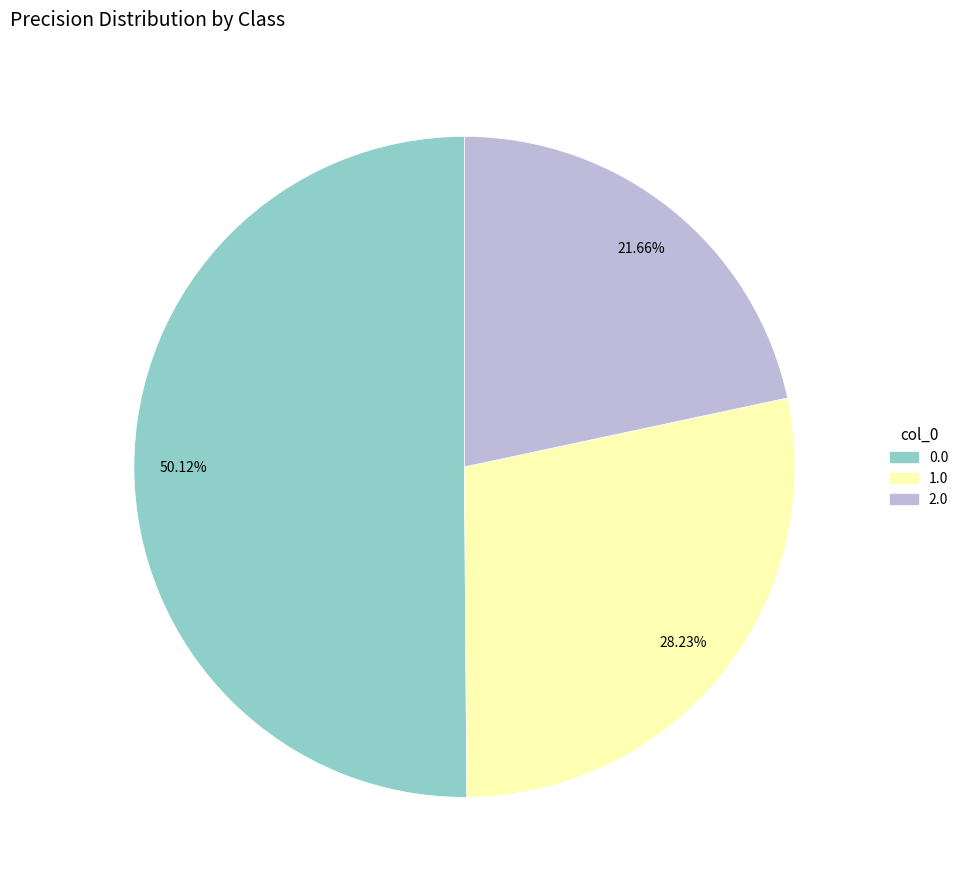

Combined, do 0.0 and 2.0 account for over 50%?

Yes